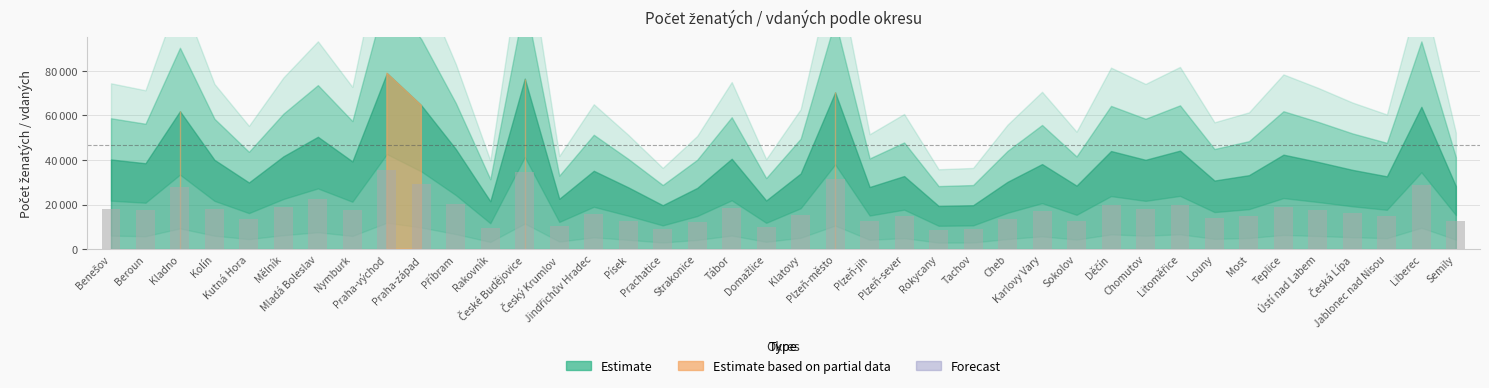

The chart shows a value of 12029.6 at Mělník. True or false?

False